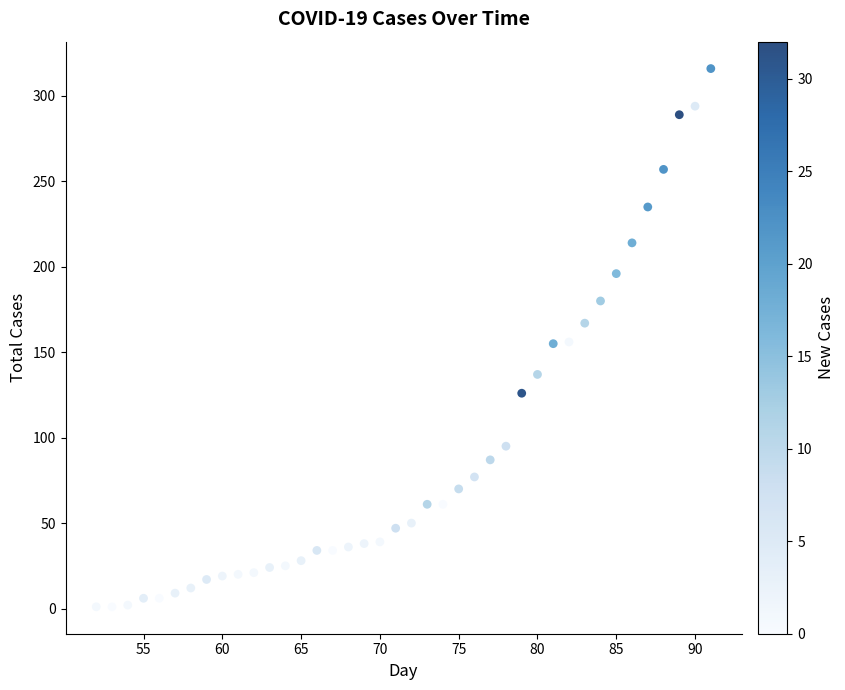

What is the range of X values (max minus min)?

39